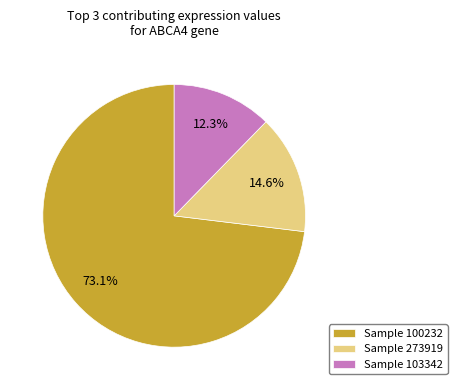

Between Sample 273919 and Sample 100232, which is larger?

Sample 100232